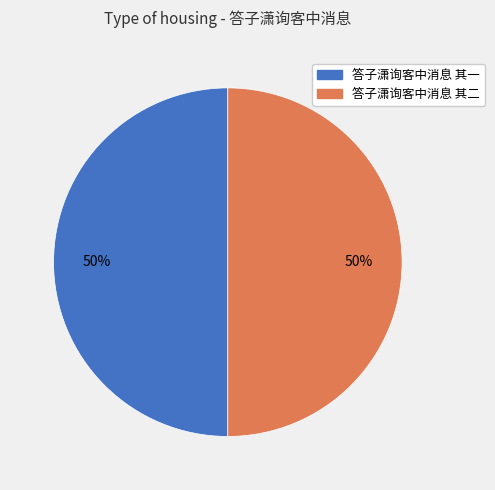

To the nearest percent, what is the combined percentage of 答子潇询客中消息 其二 and 答子潇询客中消息 其一?

100%